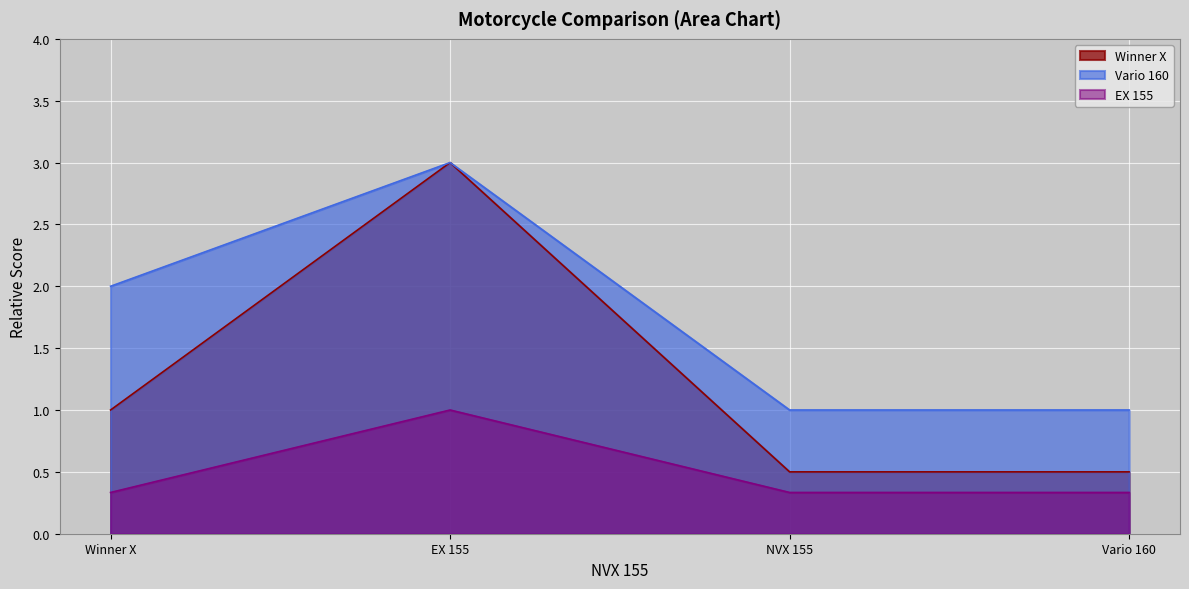

Count the Vario 160 values in the range 1 to 3.

4